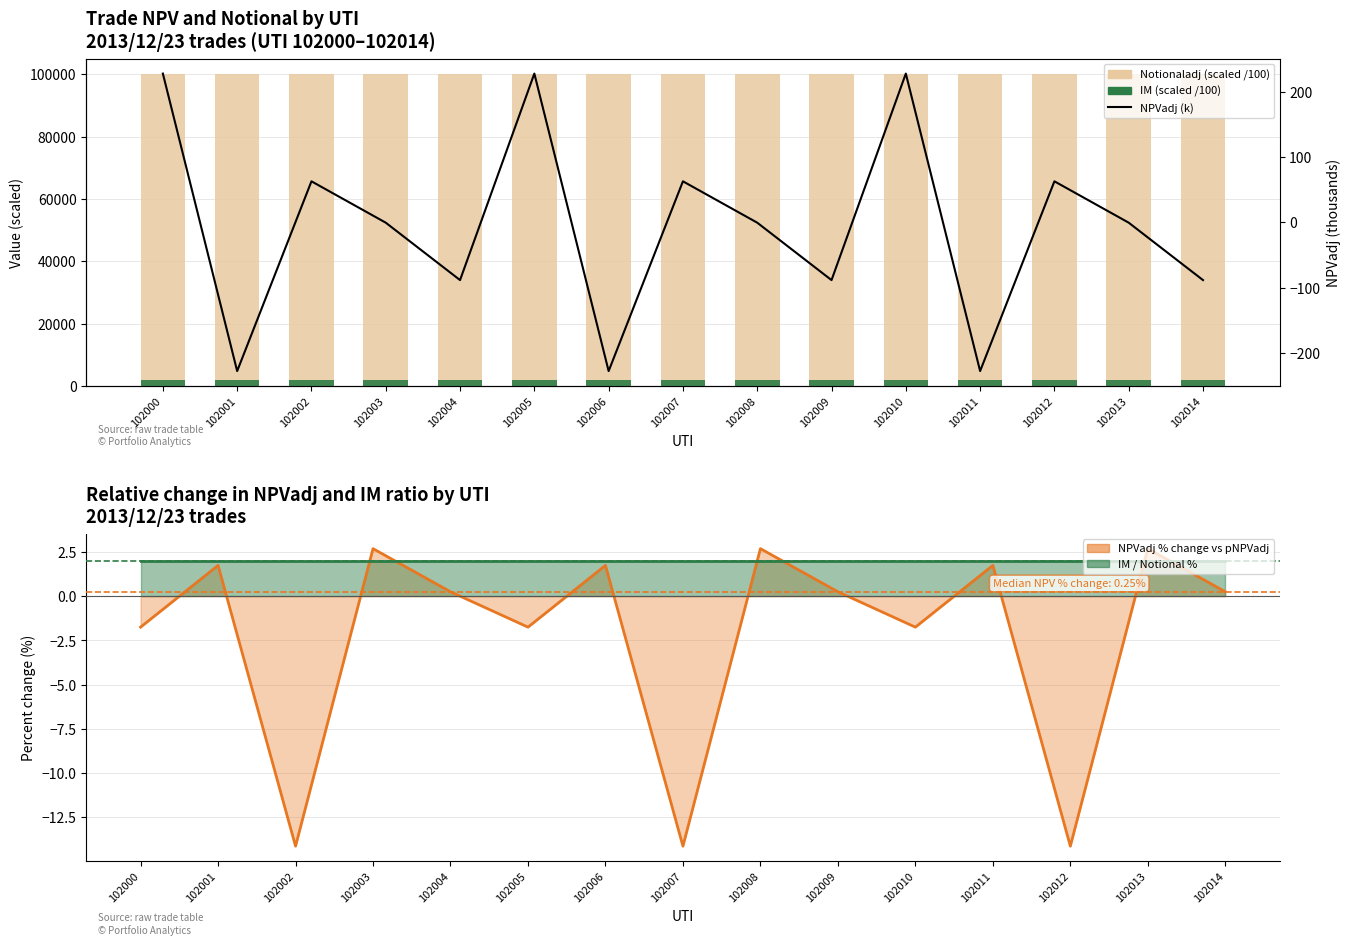

At which category is the sum across all series the highest?

102000